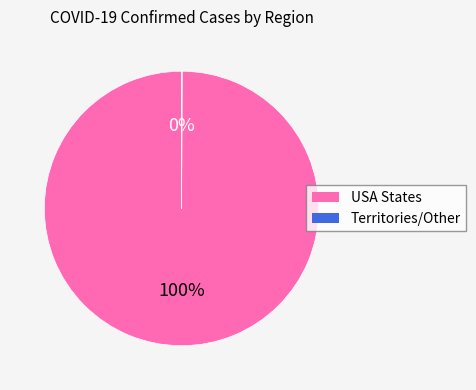

To the nearest percent, what is the difference between the largest and smallest slice percentages?

100%